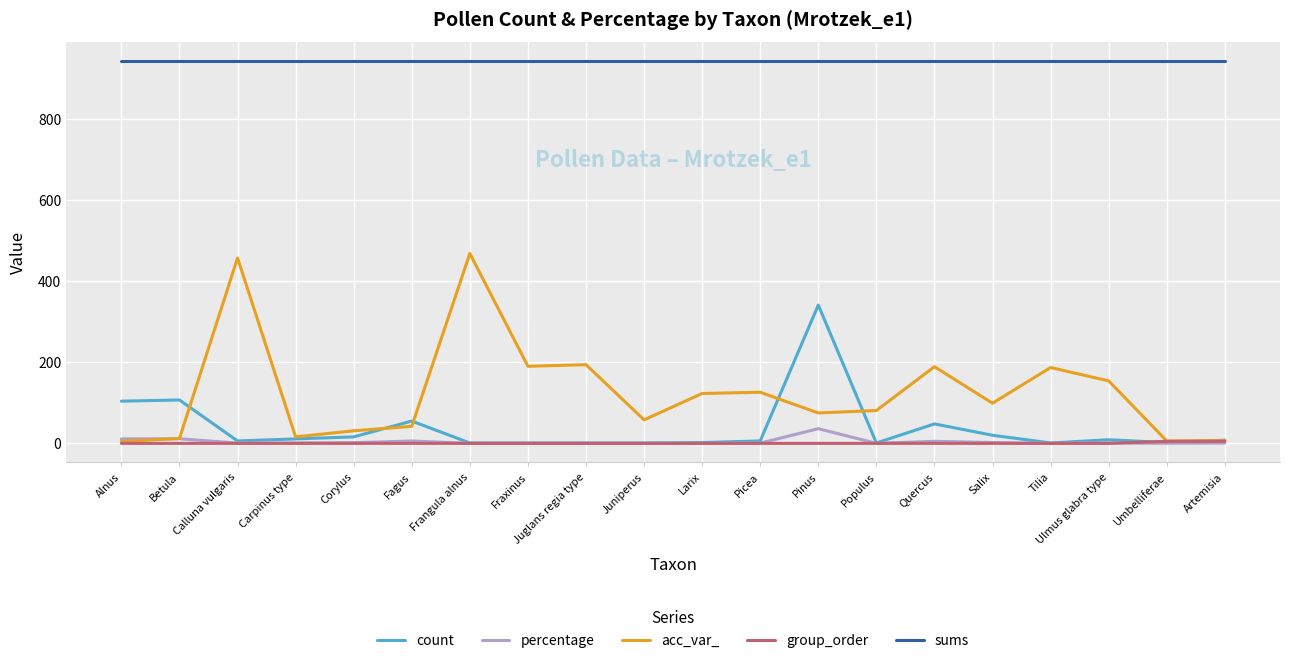

True or false: sums and percentage intersect in this chart.

False